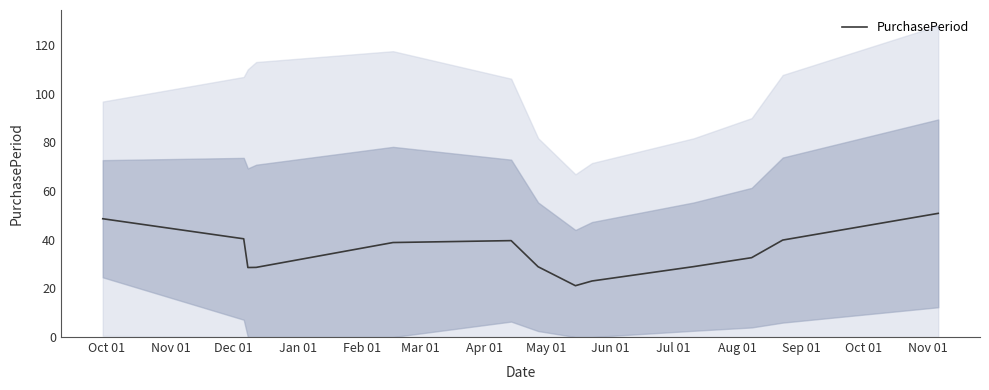

What is the lowest value of the PurchasePeriod series?

21.1